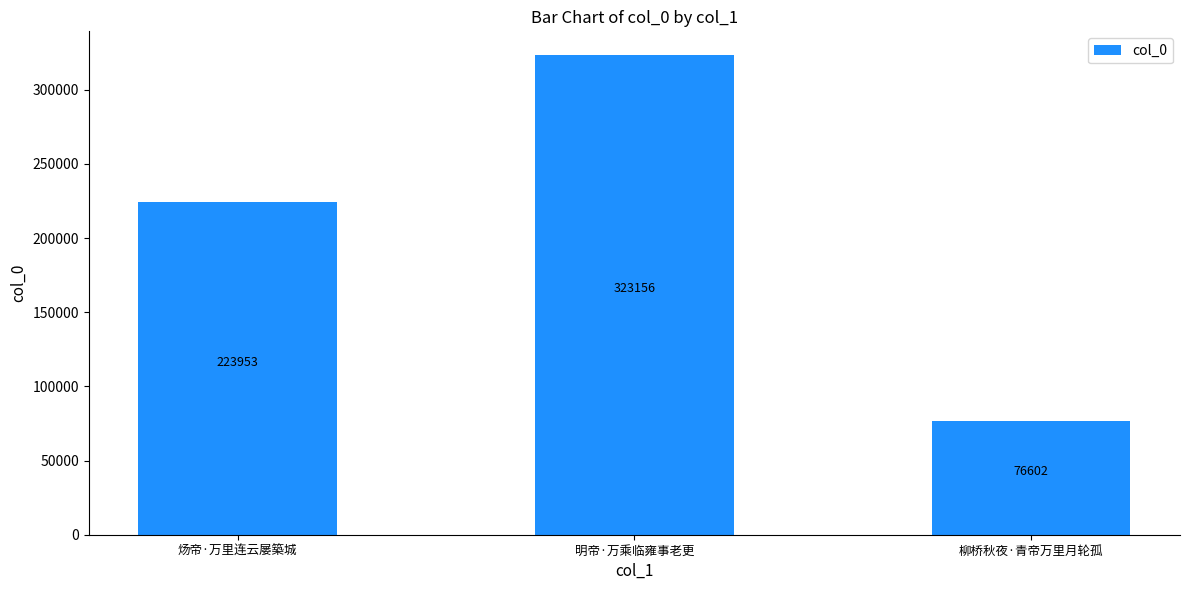

Does the chart contain stacked bars?

No